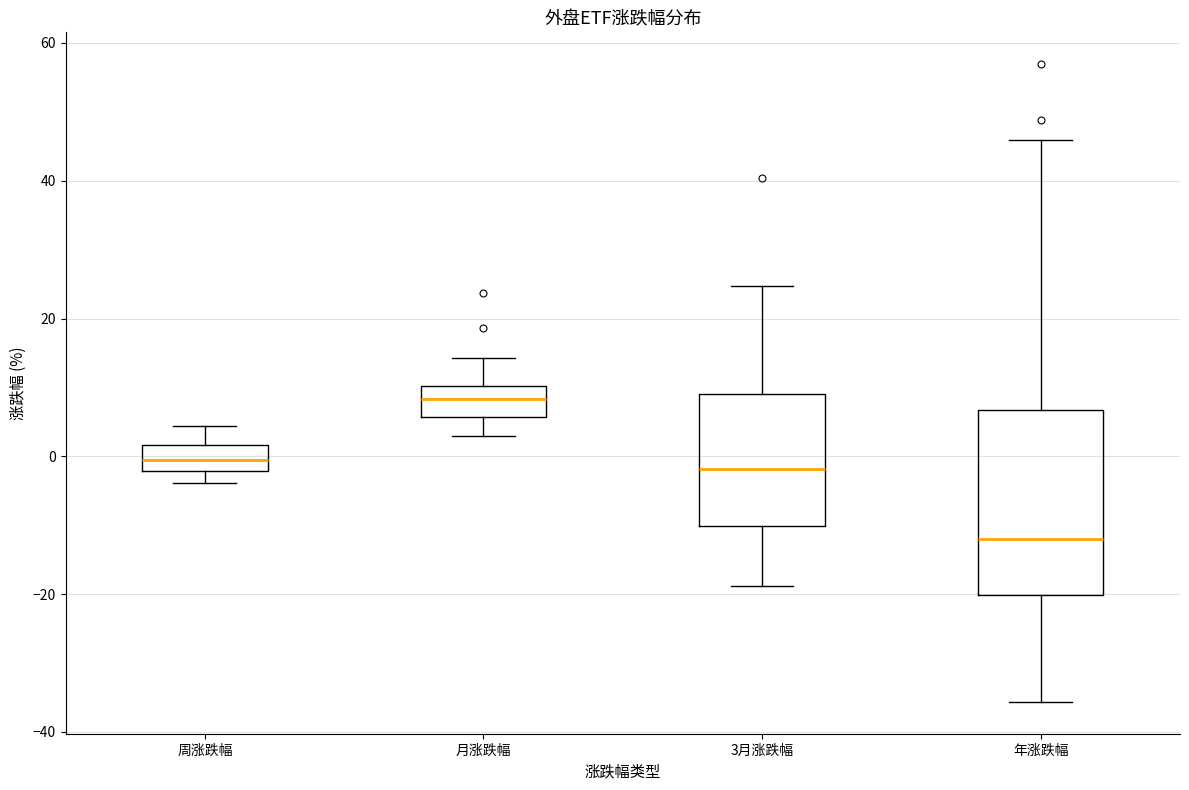

Where does the lower whisker of the box for 月涨跌幅 end on the y-axis? The values are not printed on the chart, so give them approximately, as read against the axis.

2